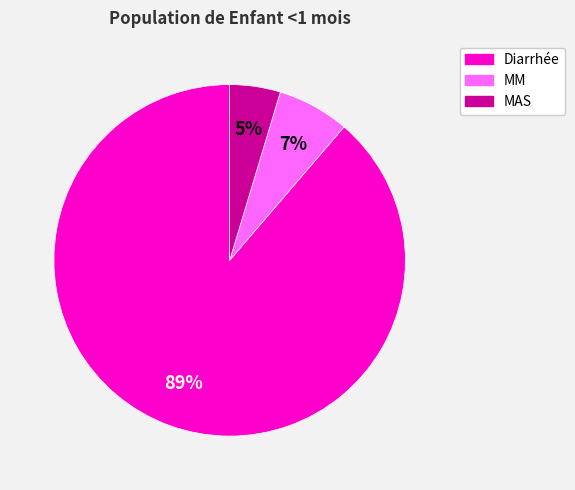

Rank the categories by value from highest to lowest.

Diarrhée, MM, MAS